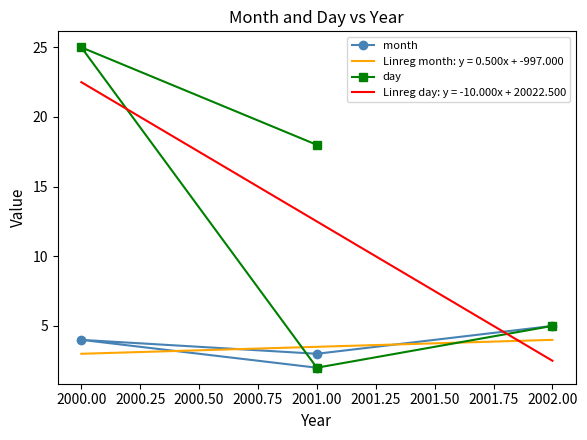

What is the maximum value for Linreg month: y = 0.500x + -997.000?

4.0